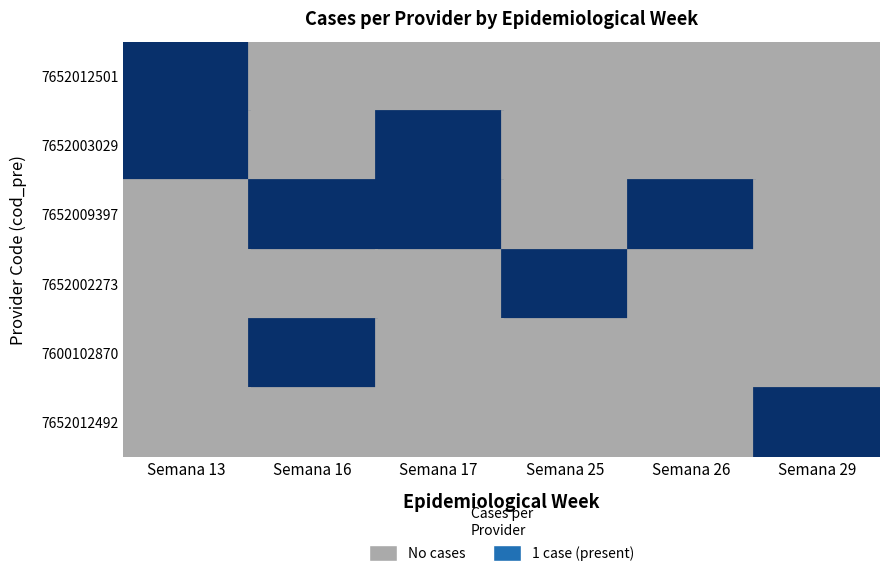

The value of 16 at 7652003029 is 0. True or false?

True